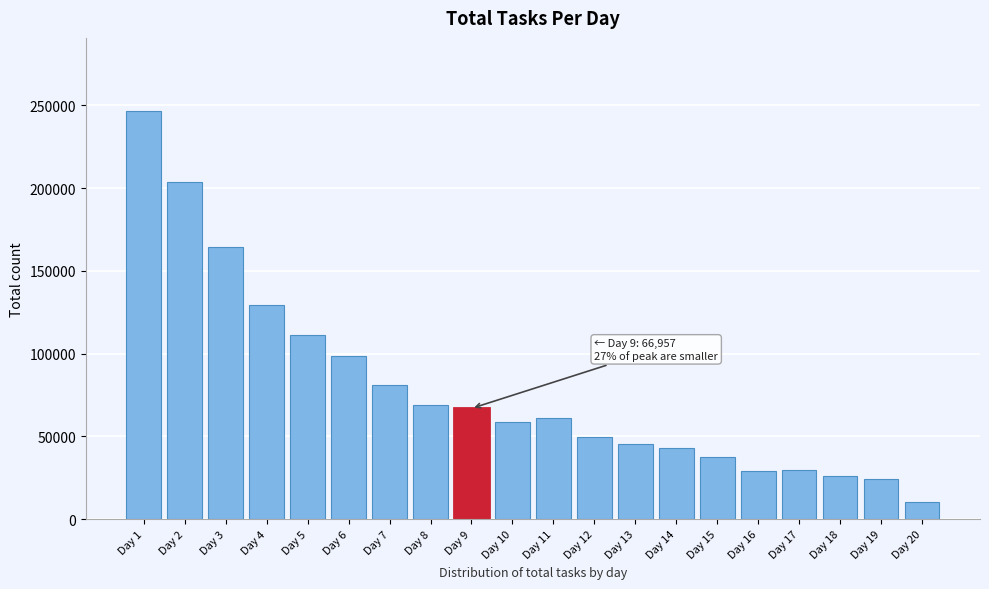

Which label corresponds to the largest value in the chart?

Day 1